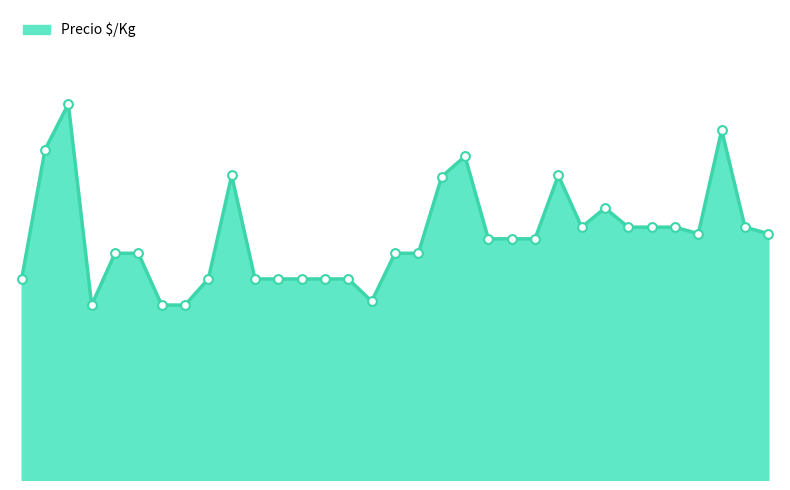

Is this an area chart (filled region under the line)?

Yes